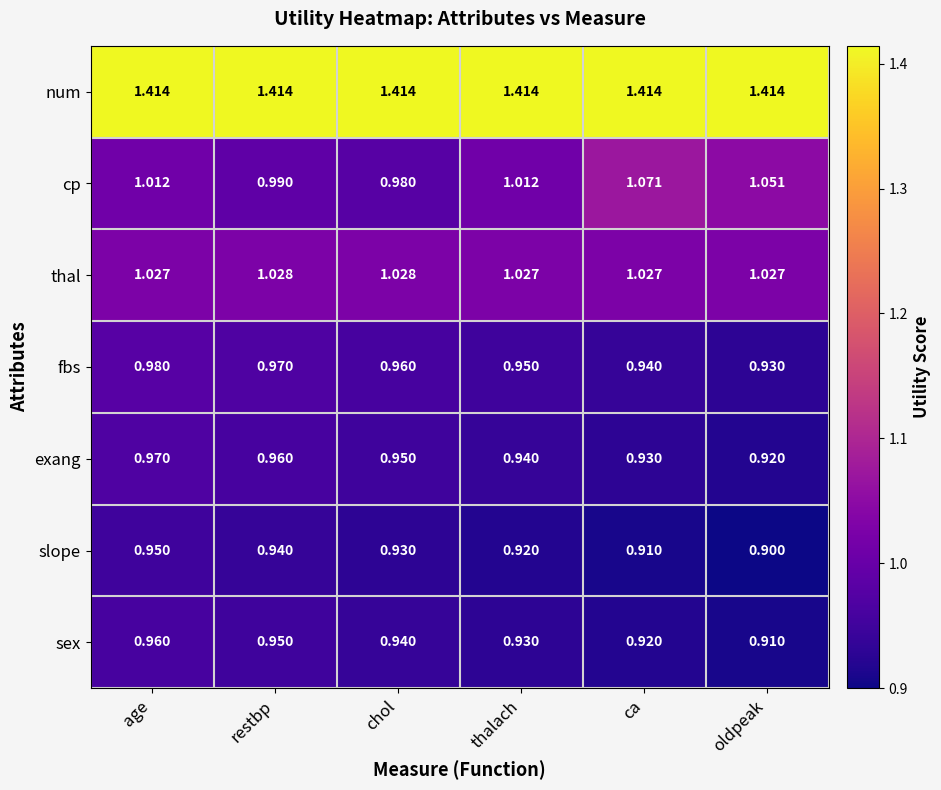

Which series has the largest range (max minus min)?

cp